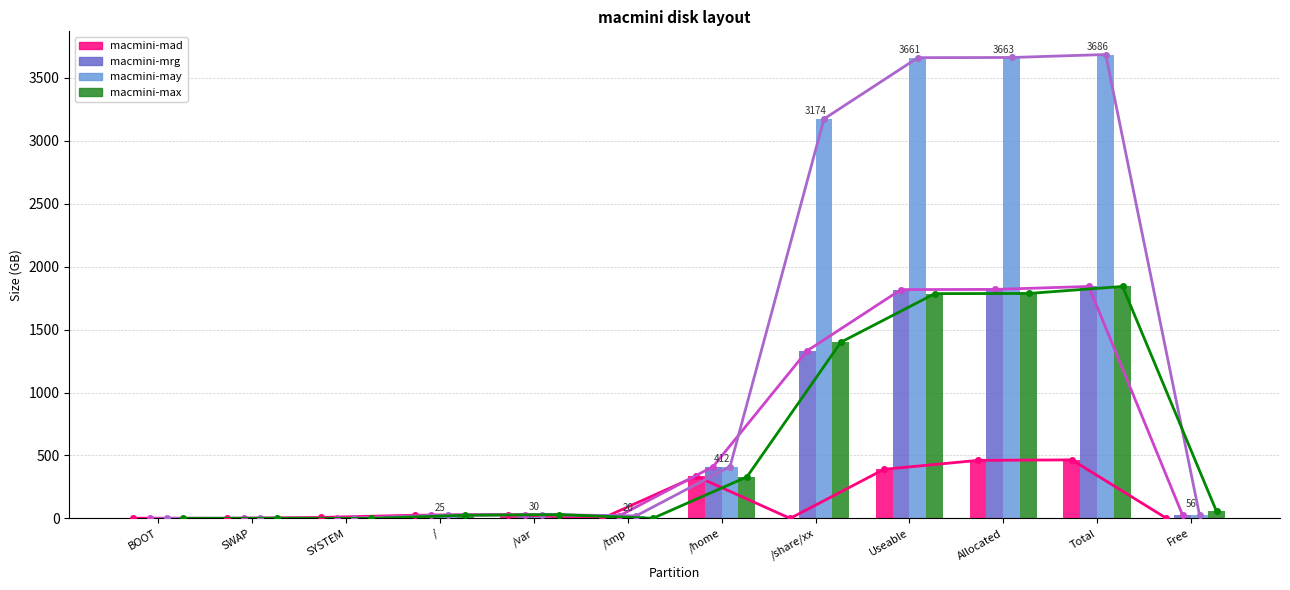

How many data points does each series have?

12